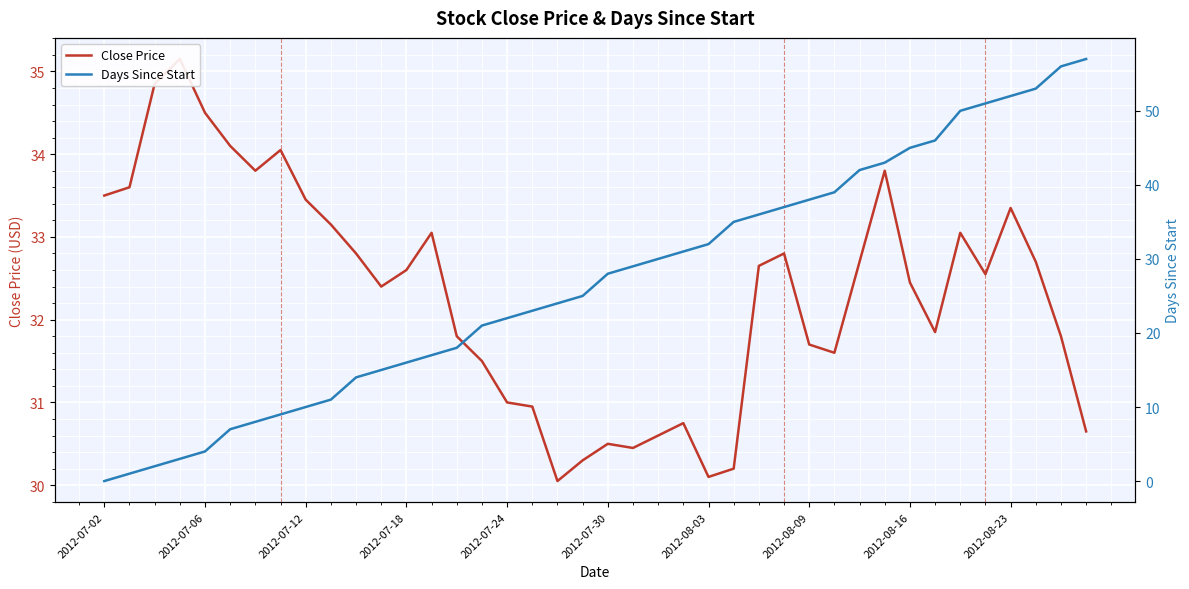

Which has a higher value, 26 or 14?

26